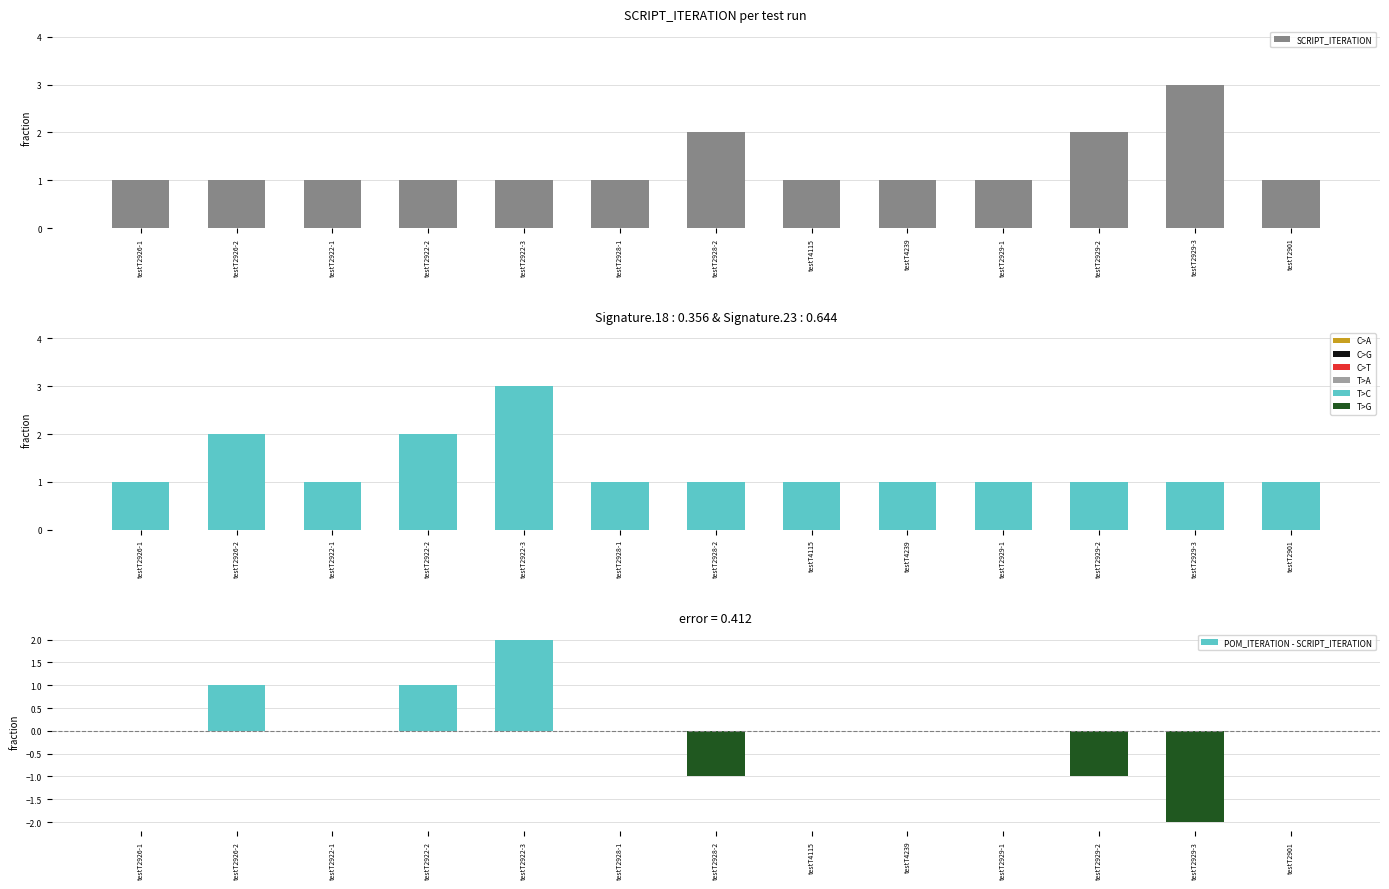

At which category does the chart reach its peak across all series?

testT2929-3